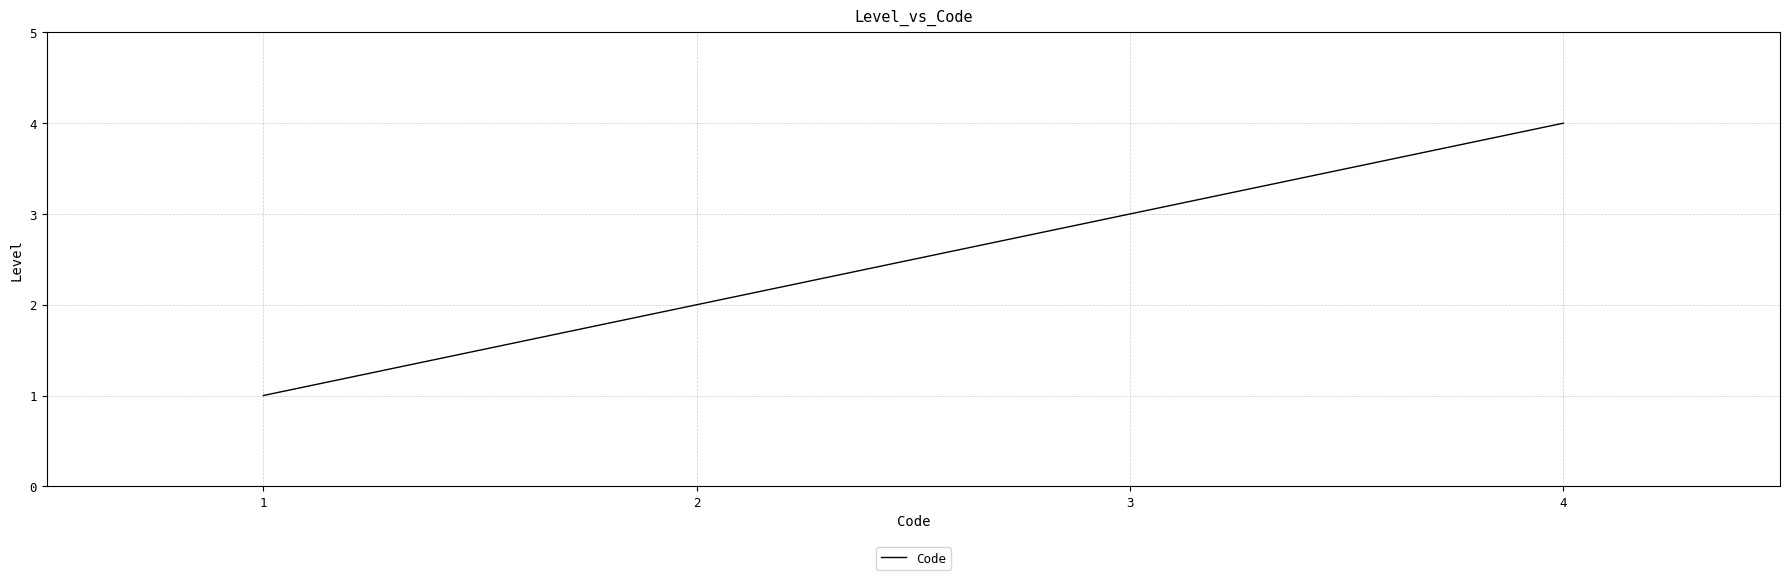

How many lines are shown in the chart?

1